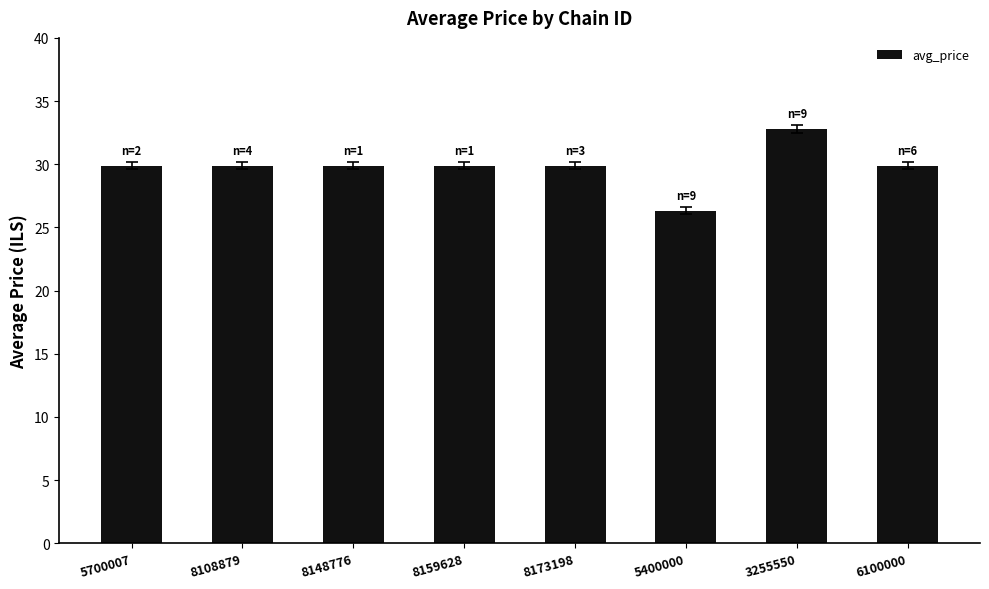

What is the sum of all values?

238.5